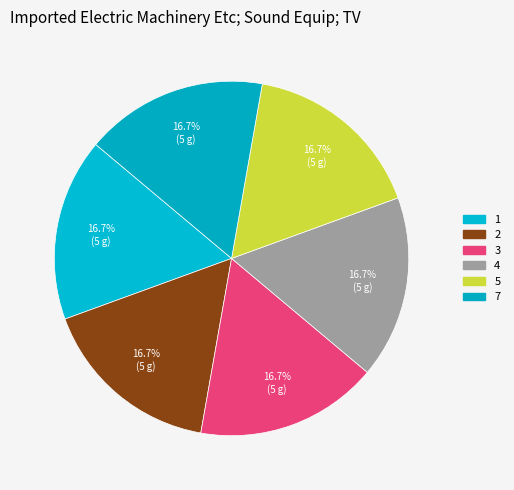

Count the number of slices in the pie.

6